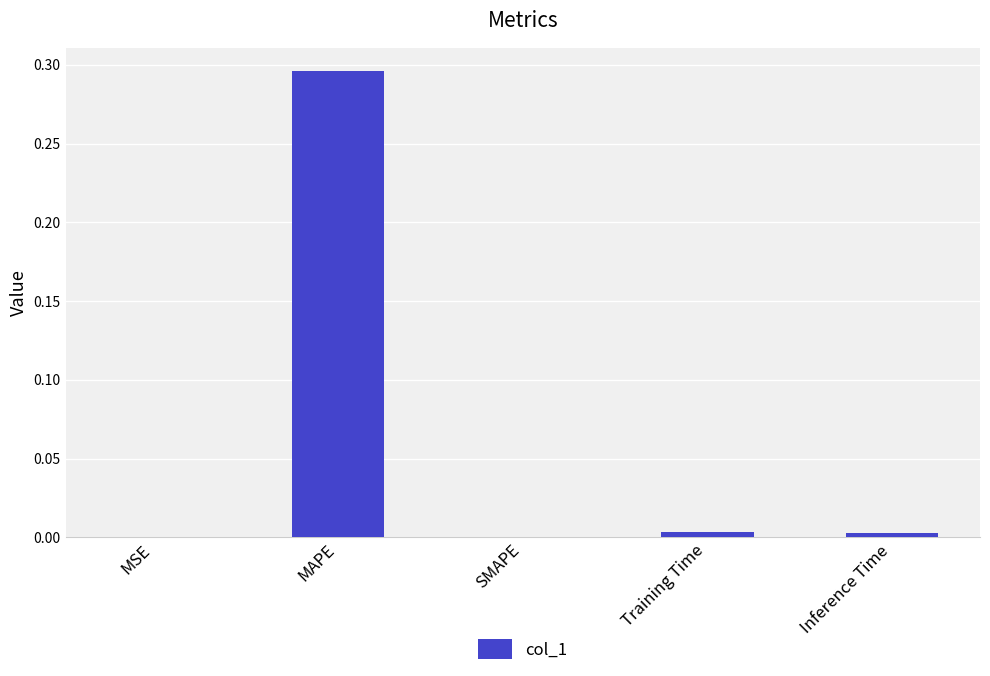

Which has a higher value, SMAPE or MAPE?

MAPE